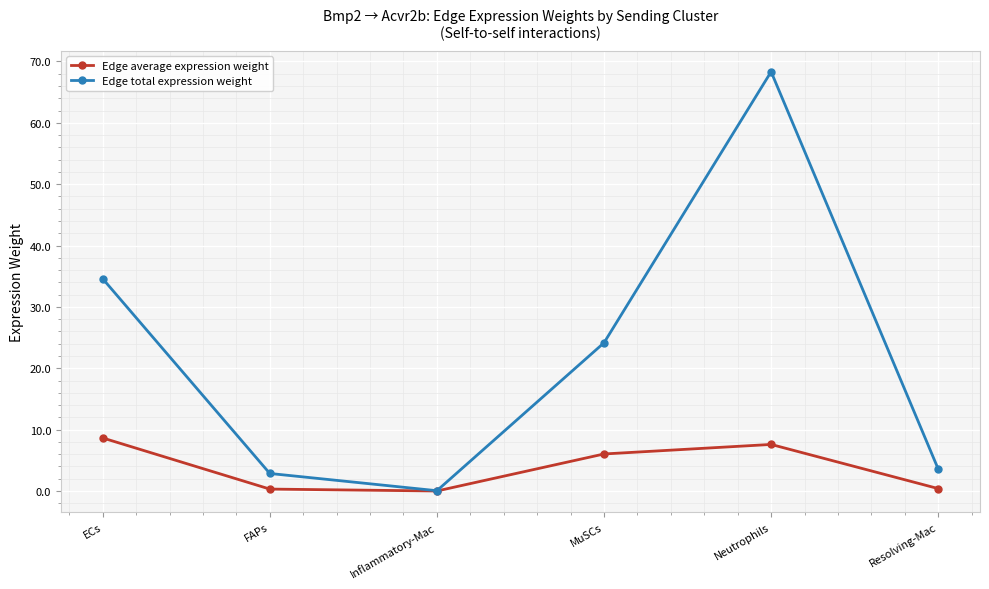

What is the average value of the Edge average expression weight series?

3.8